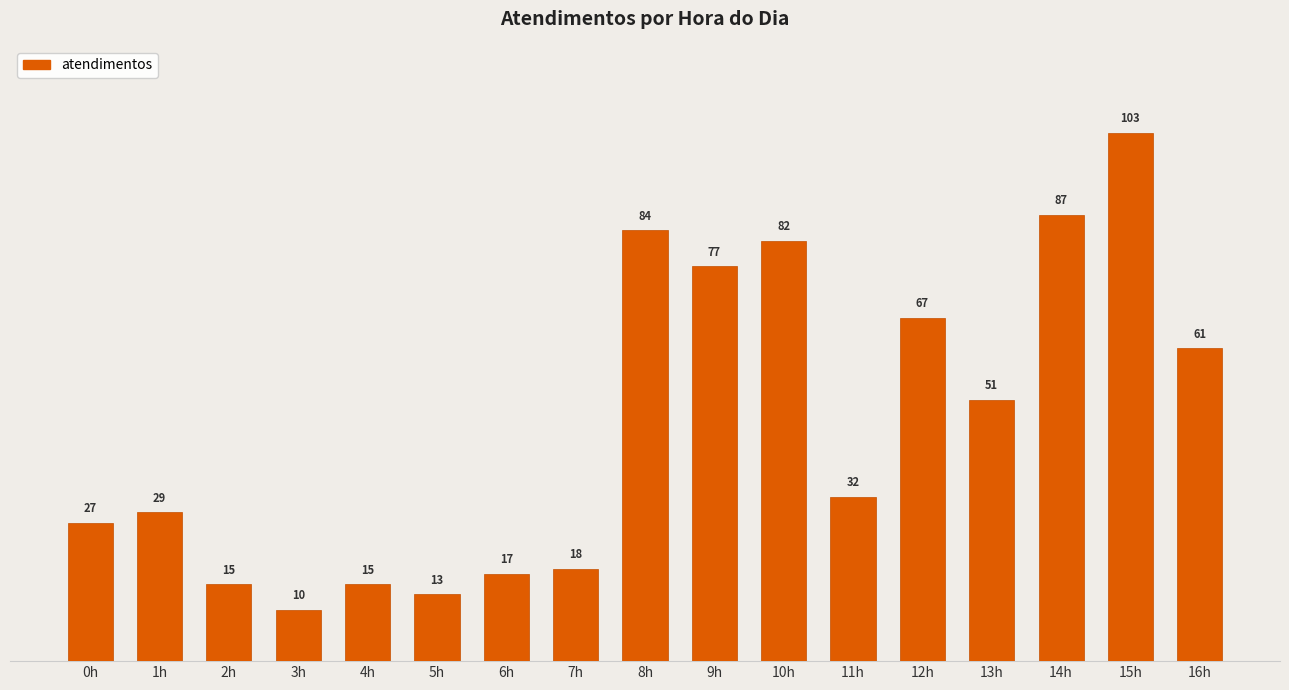

What is the value of the 4th bar from the left?

10